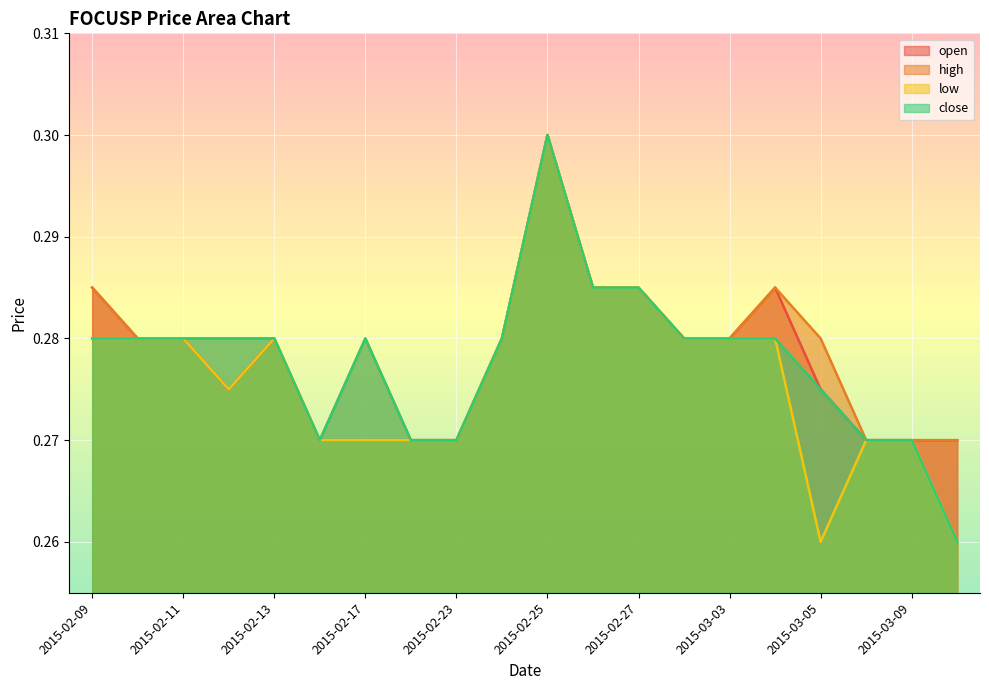

Which series has the widest spread of values?

low